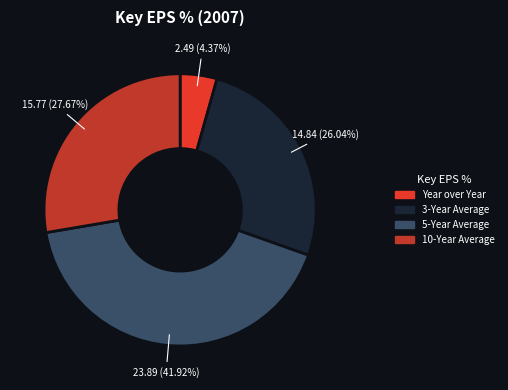

Which slice is the largest?

5-Year Average